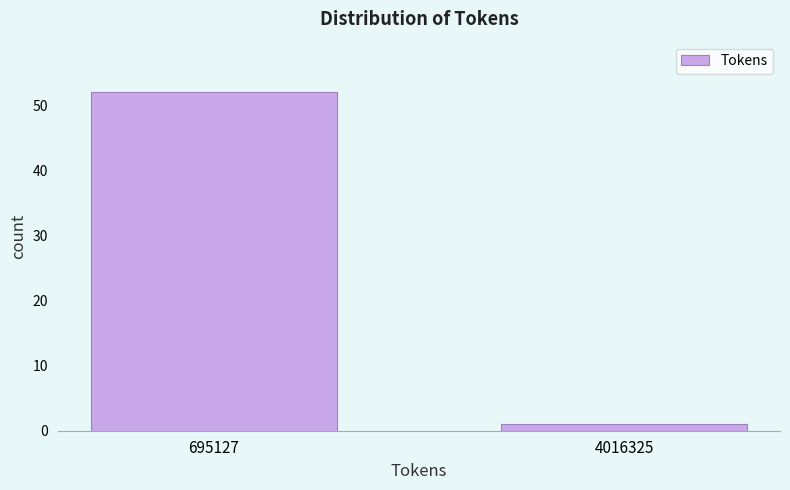

Reading left to right, what are all the values shown in this chart?

695127=52	4016325=1